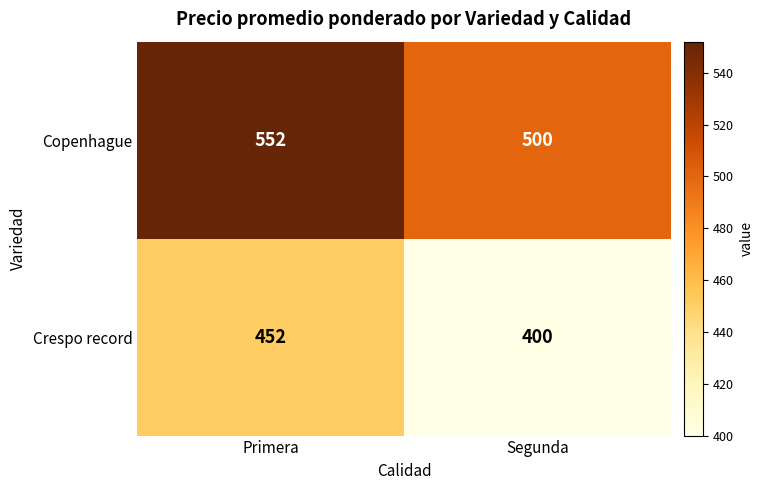

The Crespo record series shows 452 at Primera. True or false?

True